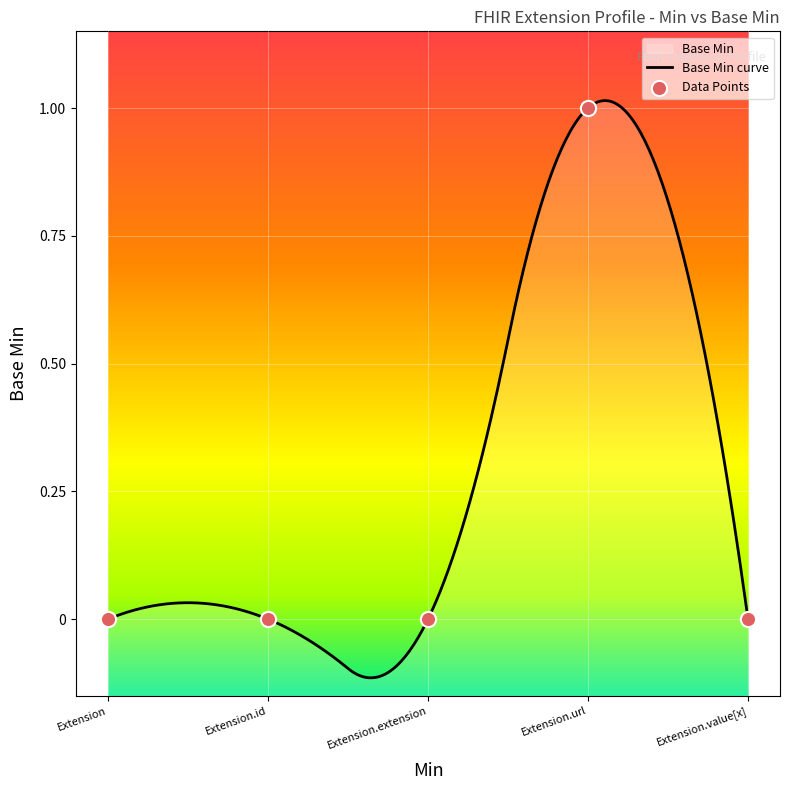

Which has a higher value, Extension.id or Extension?

Extension.id